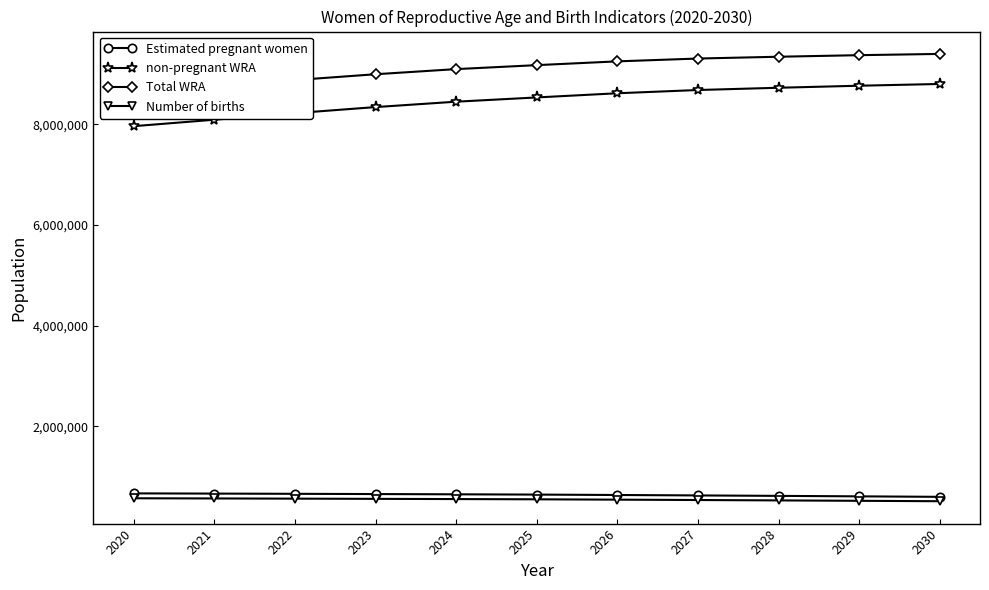

The Total WRA series shows 14949446.3 at 2025. True or false?

False